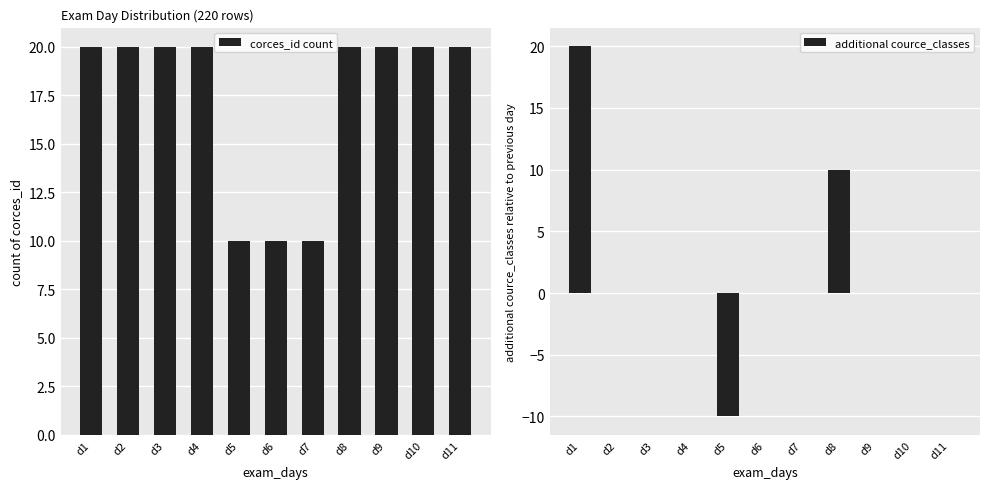

How many corces_id count values are between 10 and 20?

11